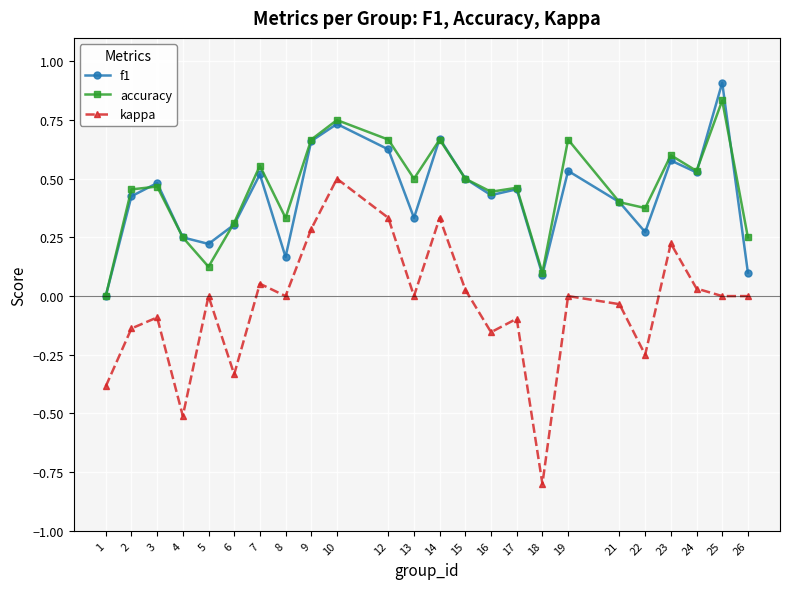

True or false: f1 and kappa intersect in this chart.

False